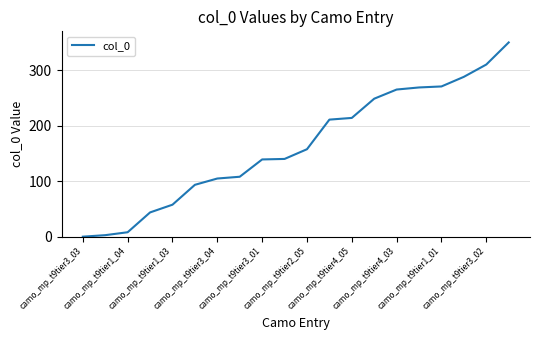

How many lines are shown in the chart?

1